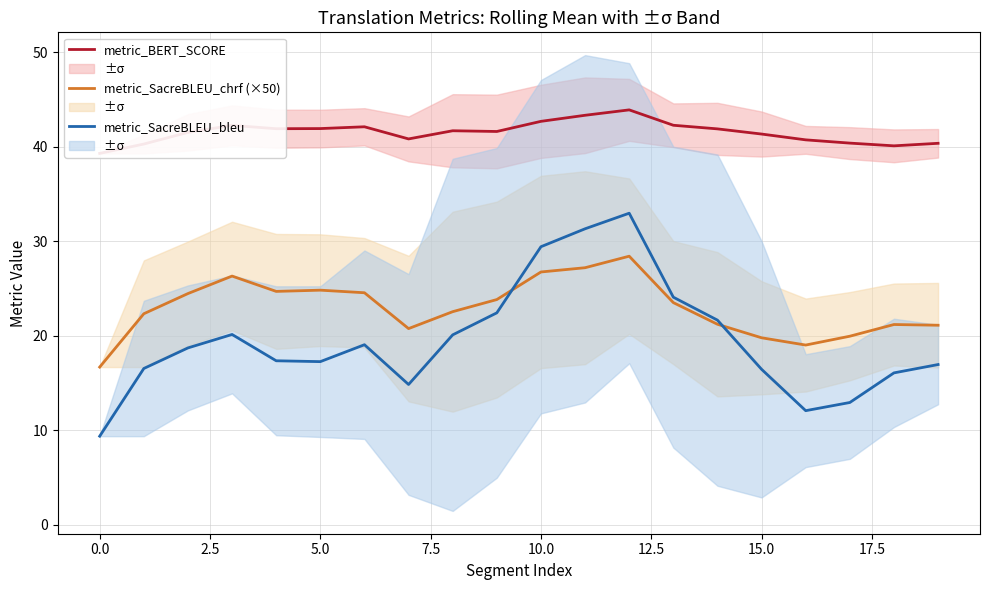

At how many categories does at least one series exceed 25?

20